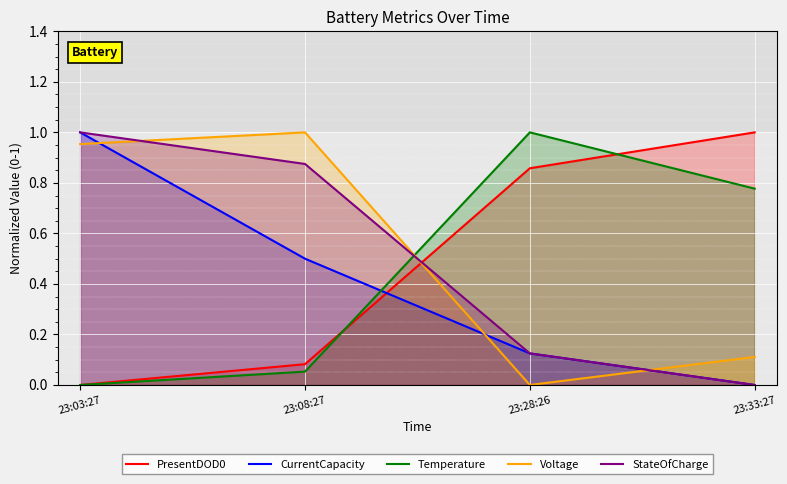

What position from the left is 23:08:27?

2